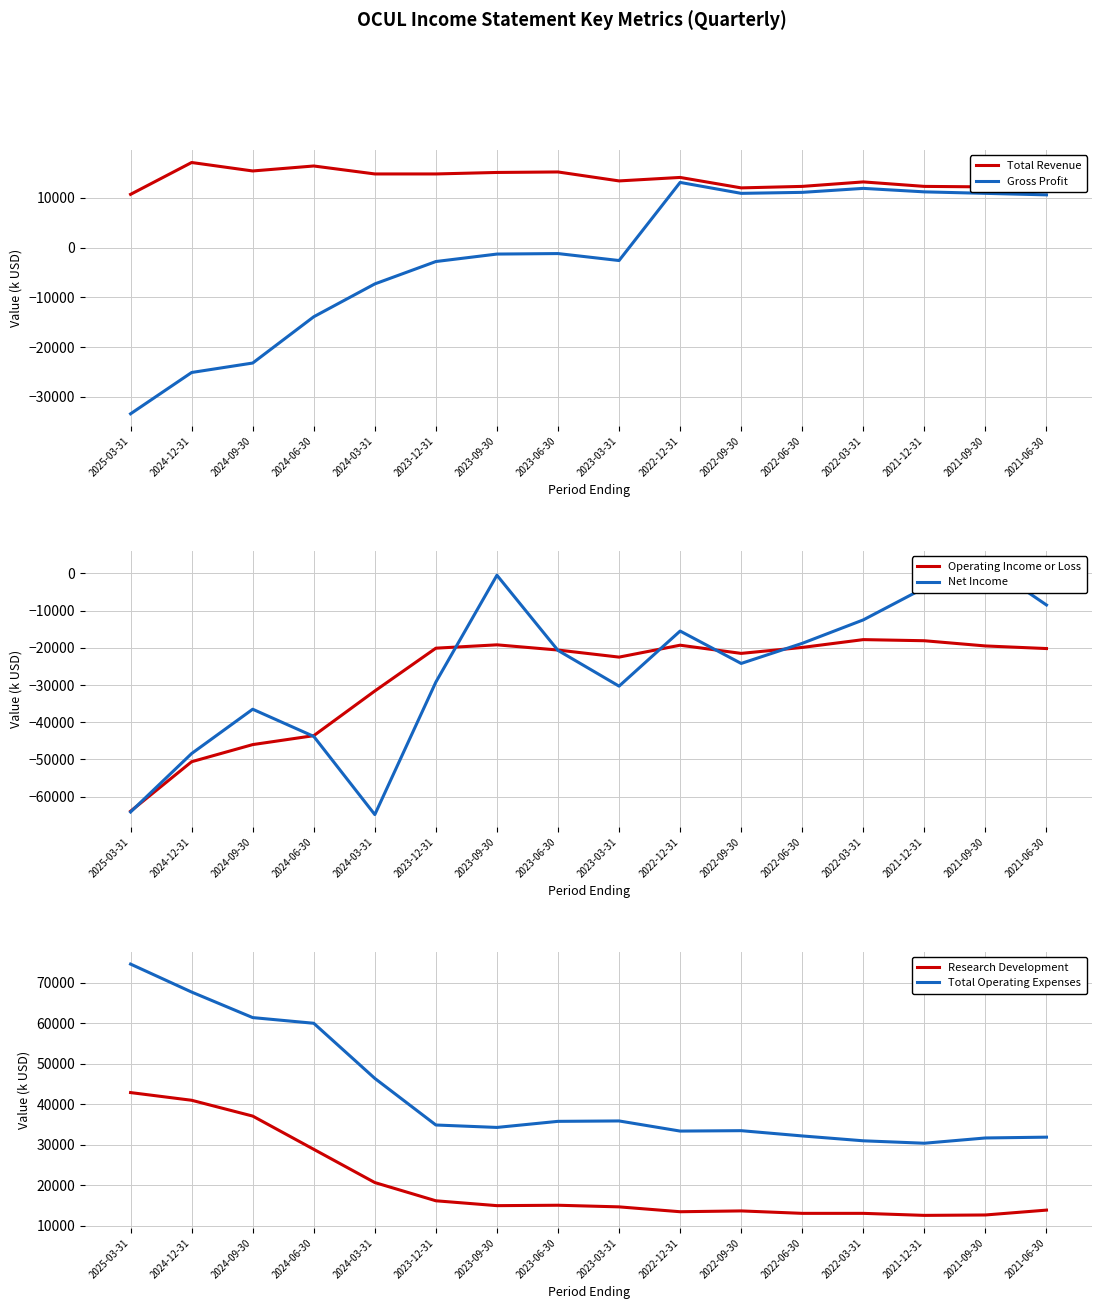

Which label corresponds to the largest value in the chart?

2025-03-31